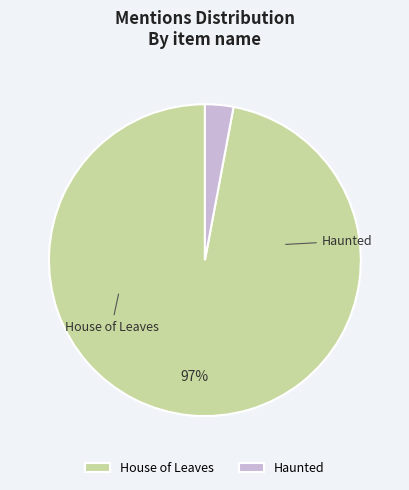

Which slice is the smallest?

Haunted